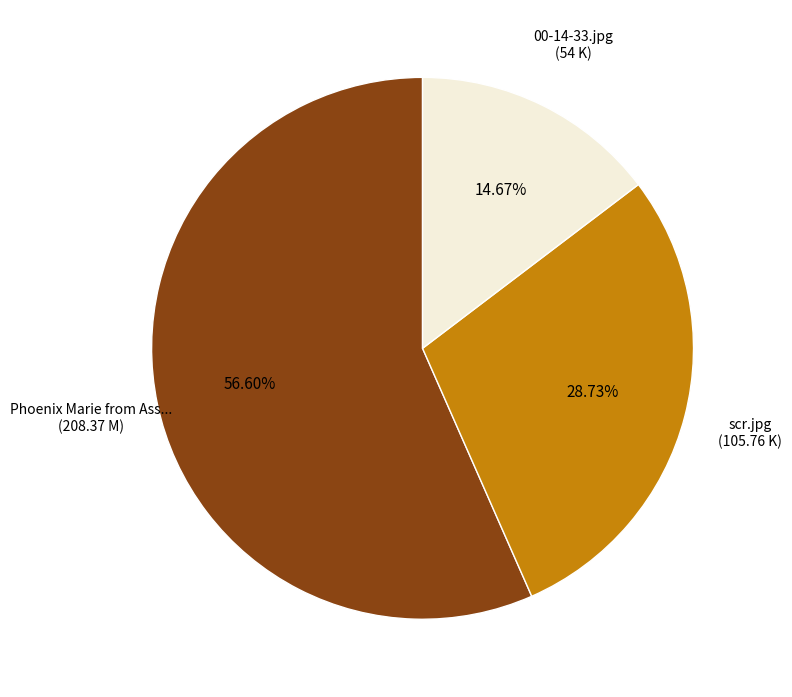

How many segments does this pie chart have?

3